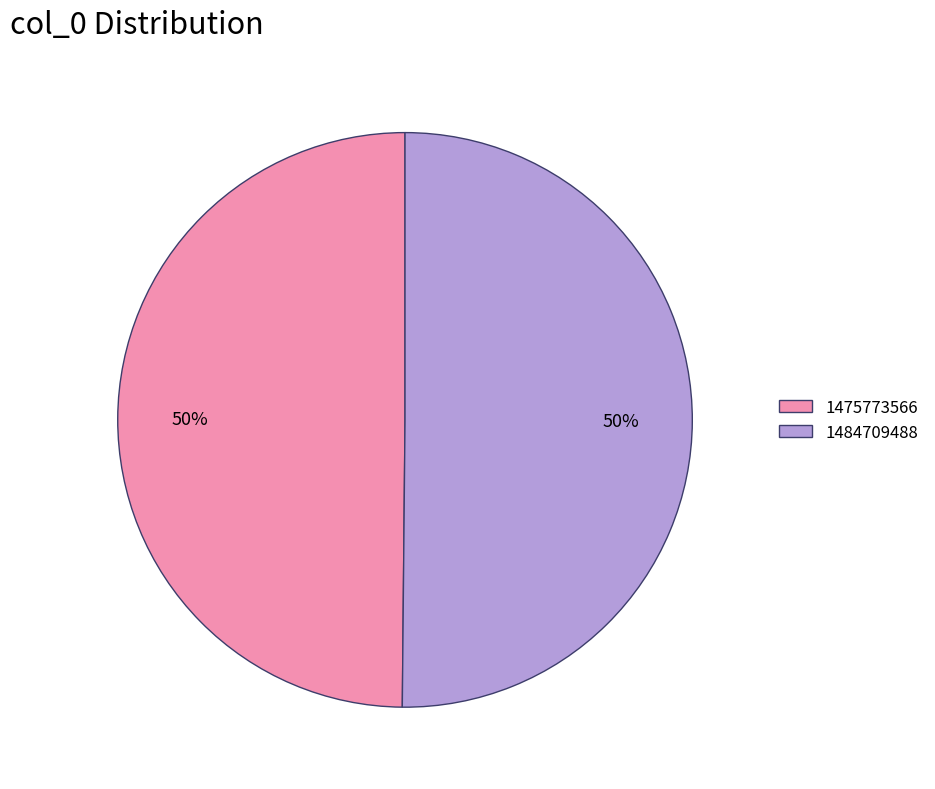

Approximately how many times larger is the value at 1484709488 compared to 1475773566?

1.0